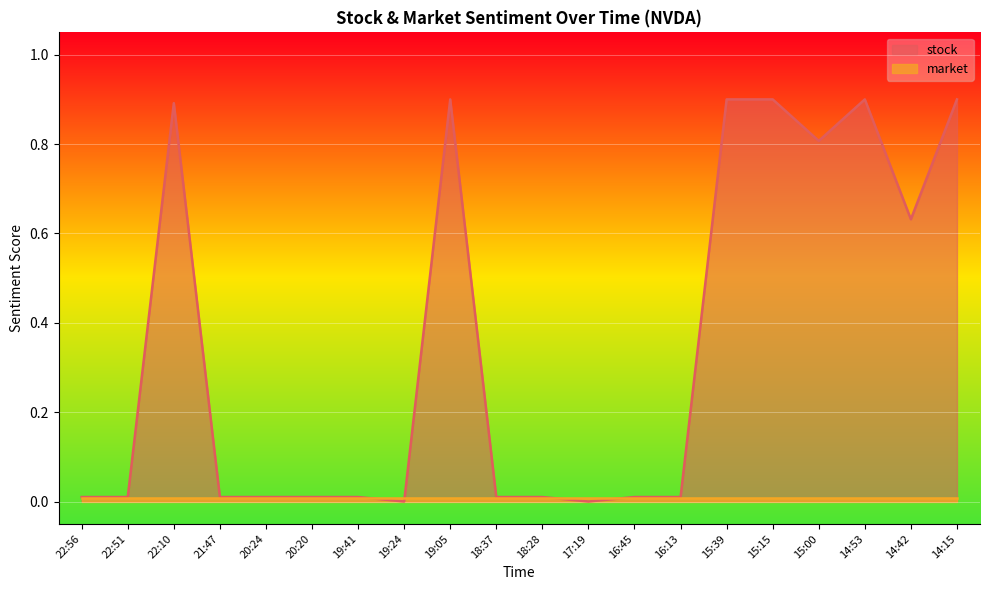

At which category does the chart reach its minimum across all series?

19:24